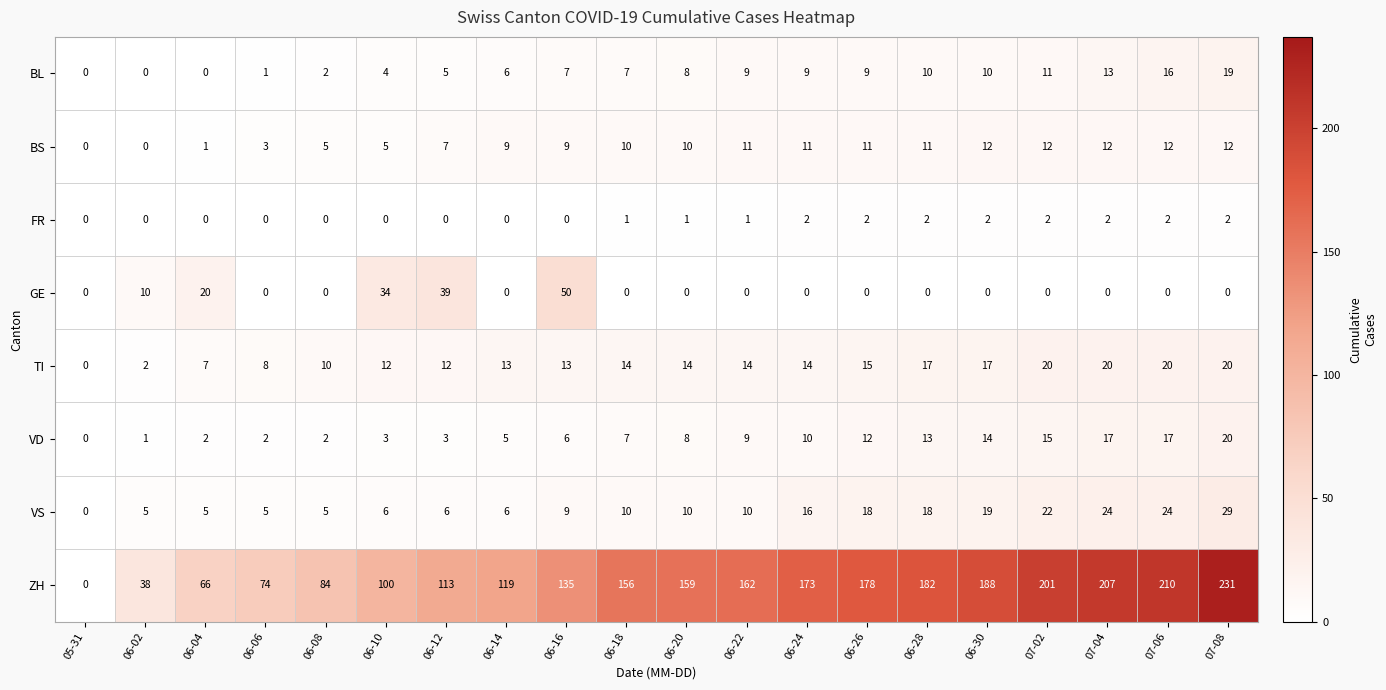

What is the difference between the highest and lowest values at 06-10?

100